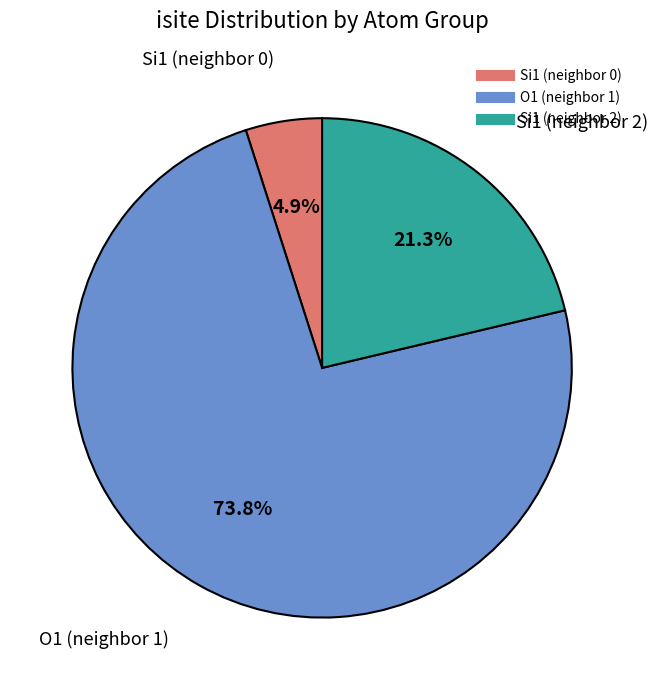

How many segments does this pie chart have?

3